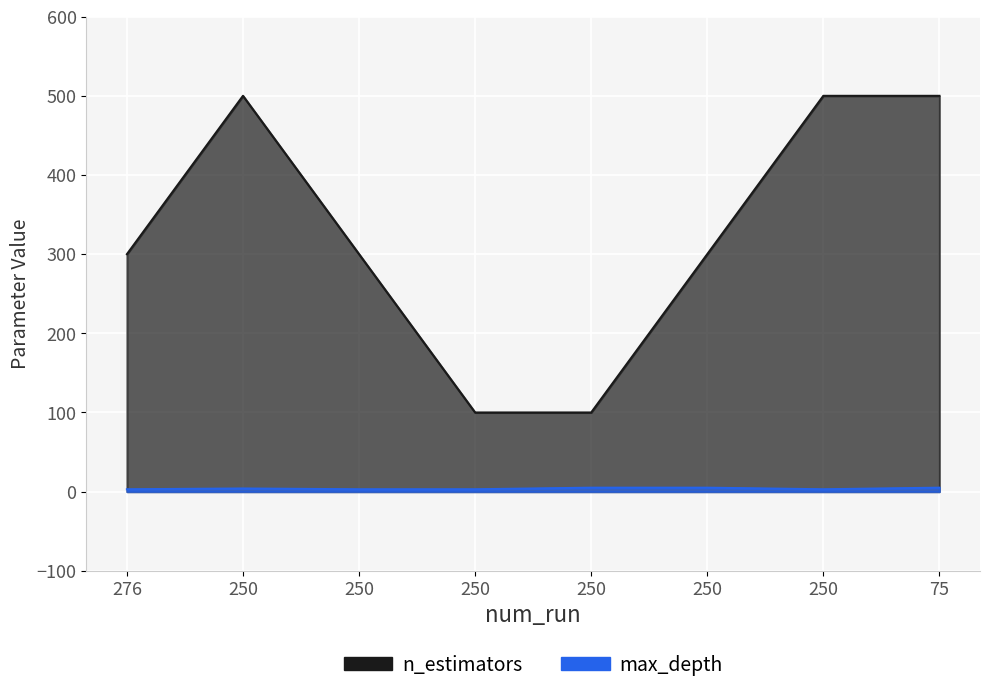

True or false: n_estimators and max_depth cross at least once.

False